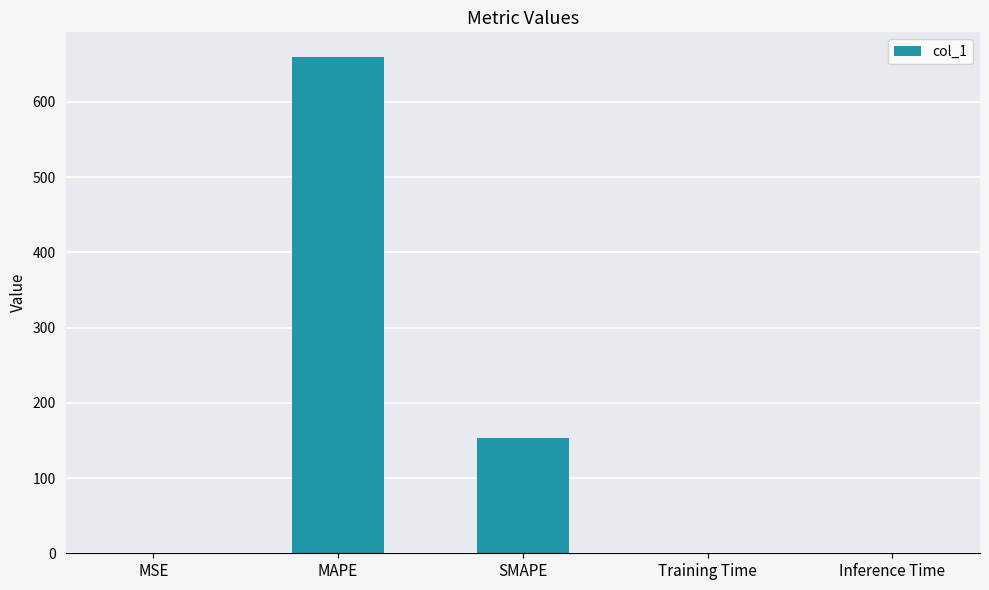

Where is the data nearest to the value 329?

SMAPE